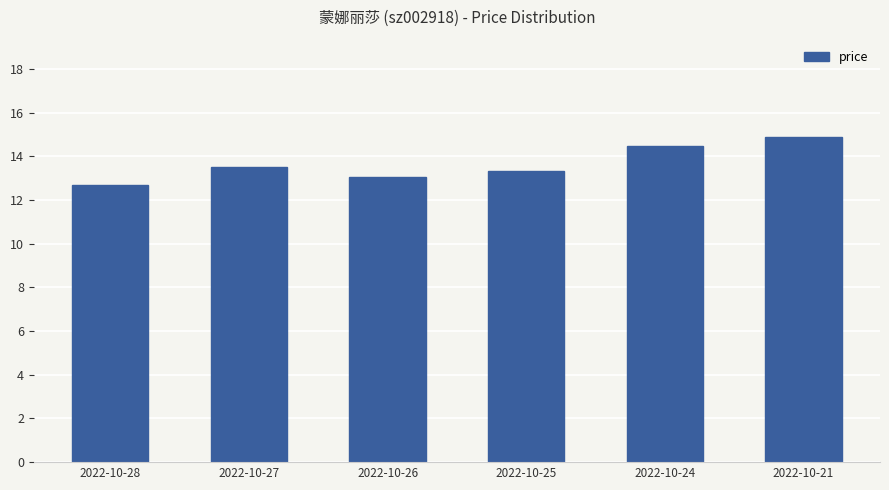

Approximately how many times larger is the value at 2022-10-25 compared to 2022-10-21?

0.9